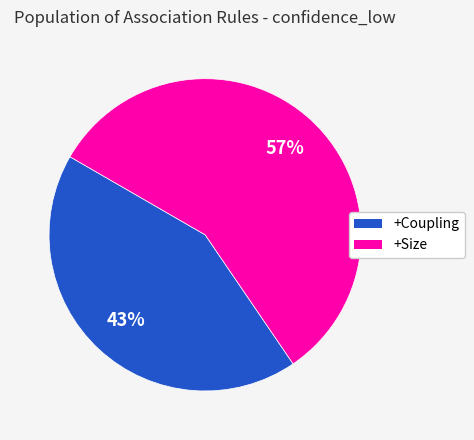

To the nearest percent, what portion does +Coupling represent?

43%